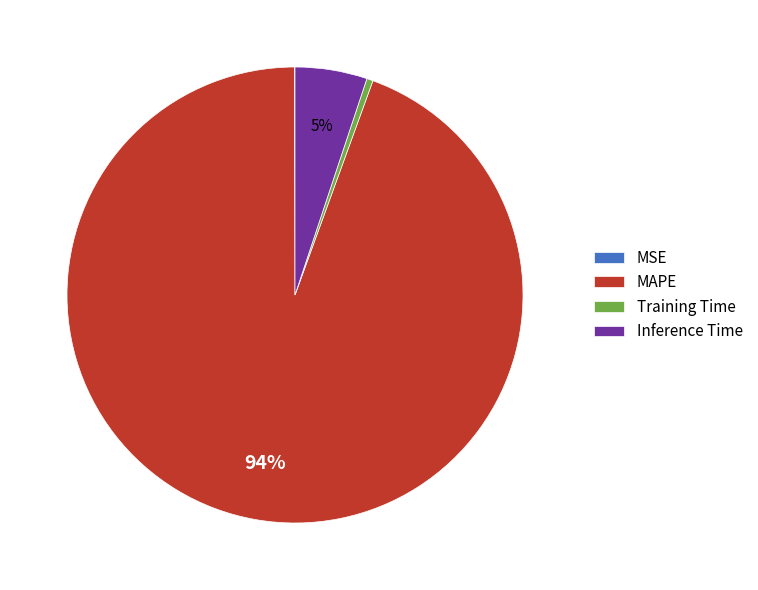

Is it true that MAPE is 94% of the pie?

True